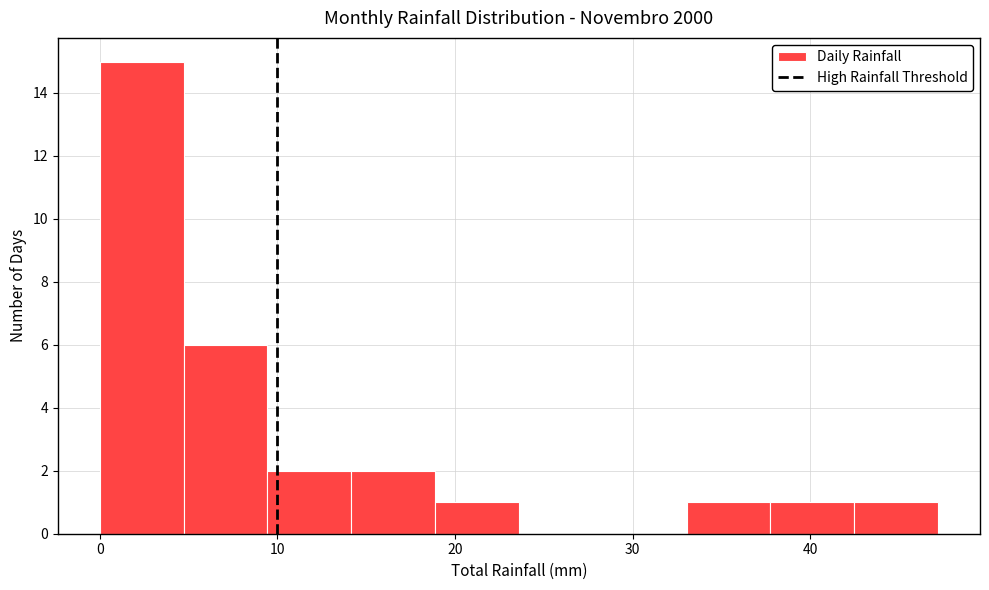

Reading left to right, transcribe this chart: for each bar, give the range it covers on the x-axis and its height. Neither the bar edges nor the heights are printed on the chart, so give them approximately, as read against the axes.

0 to 5: 15
5 to 9: 6
9 to 14: 2
14 to 19: 2
19 to 24: 1
24 to 28: 0
28 to 33: 0
33 to 38: 1
38 to 42: 1
42 to 47: 1